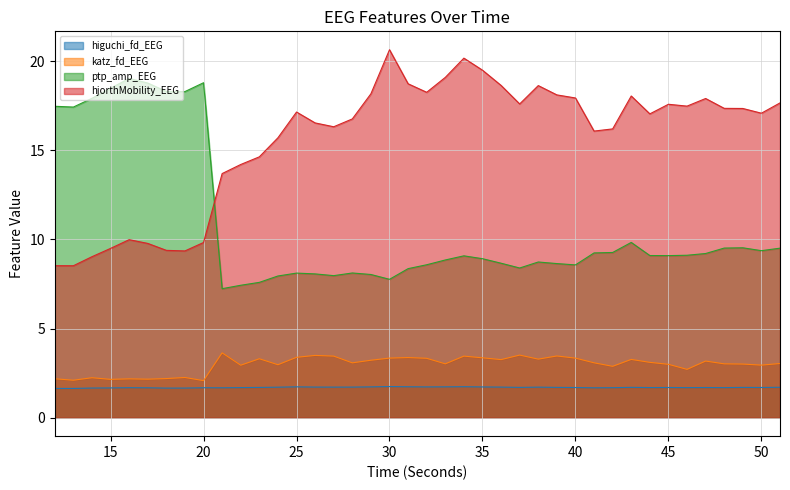

Is the value of ptp_amp_EEG at 39 greater than the value of hjorthMobility_EEG at 38?

No